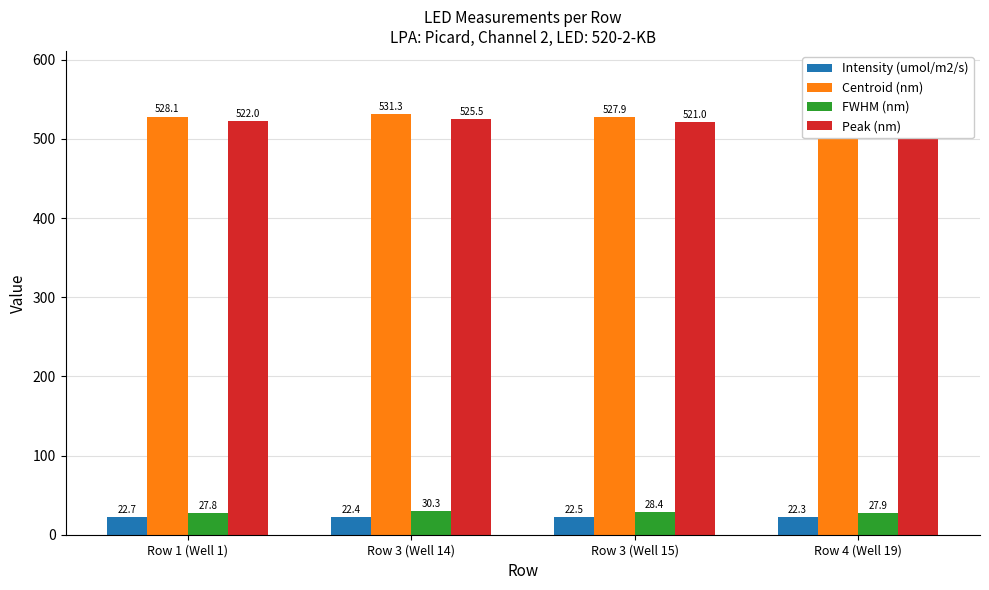

What is the maximum value for Peak (nm)?

525.5